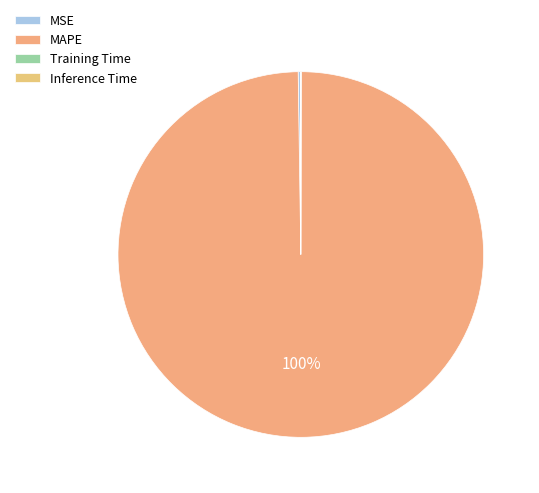

Is the sum of MSE and MAPE greater than half?

Yes